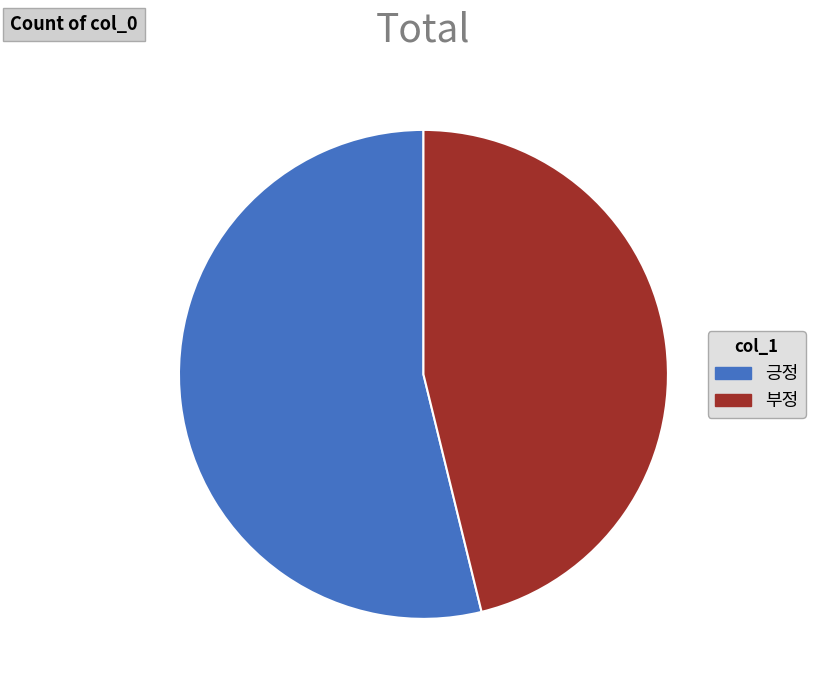

The 긍정 slice represents 47% of the pie. True or false?

False